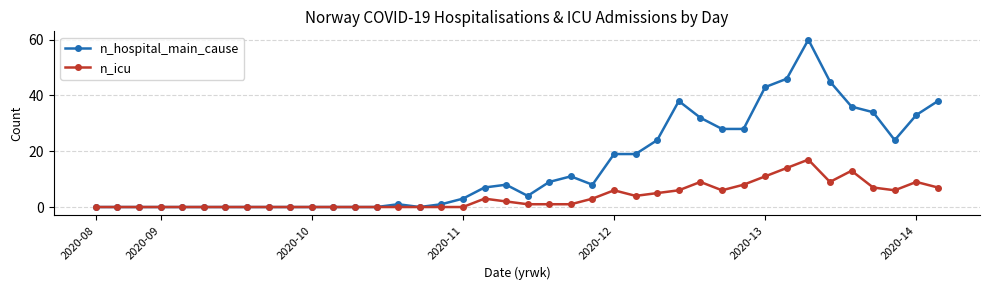

Which series has the largest range (max minus min)?

n_hospital_main_cause